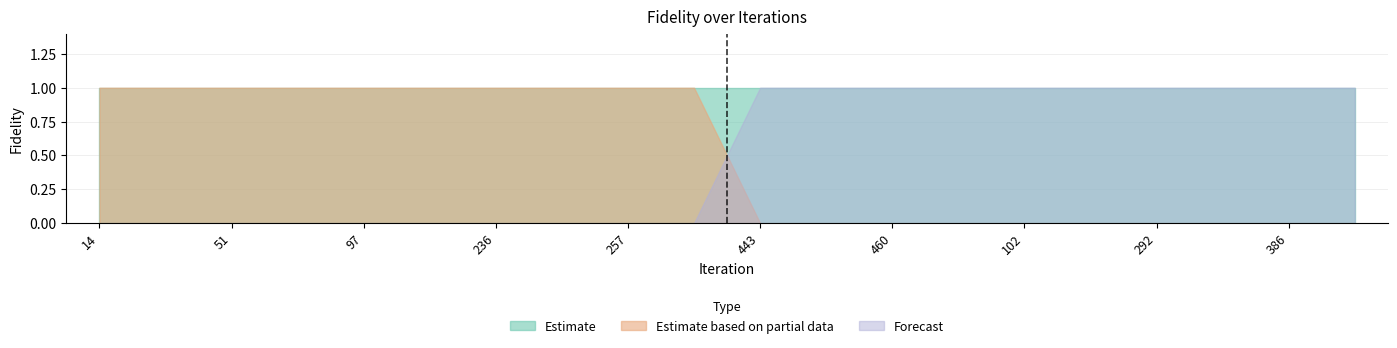

What is the maximum value for Forecast?

1